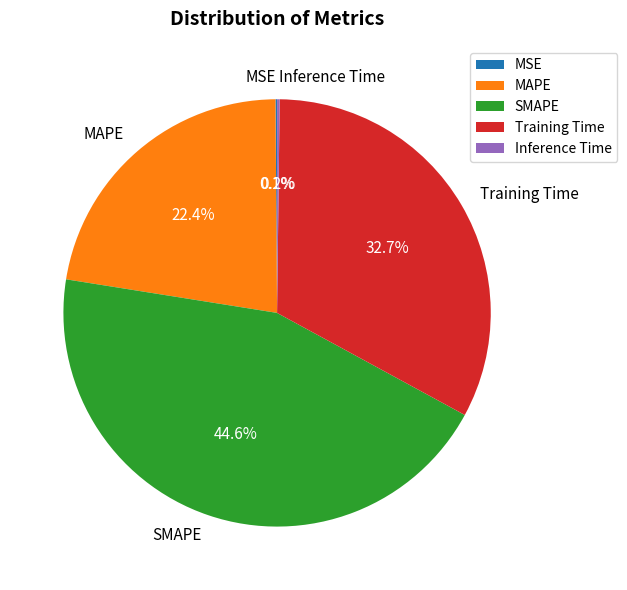

Does Training Time account for over 50% of the chart?

No